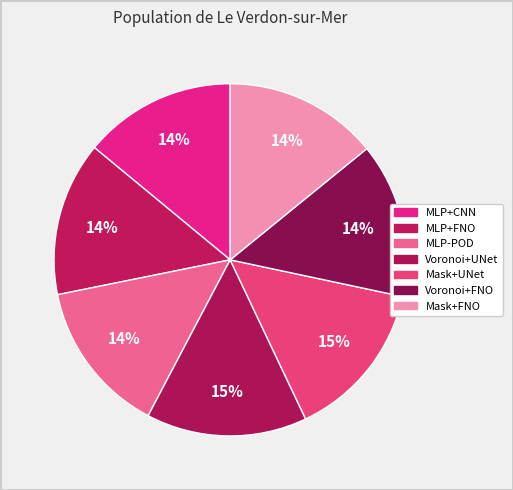

Count the number of slices in the pie.

7